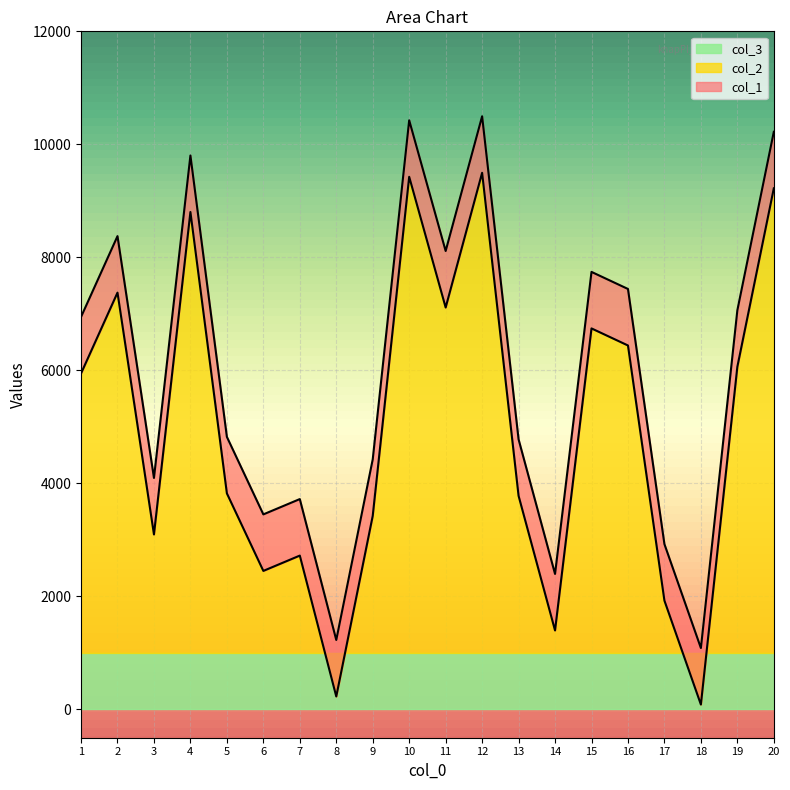

At which label does col_1 reach its minimum?

18